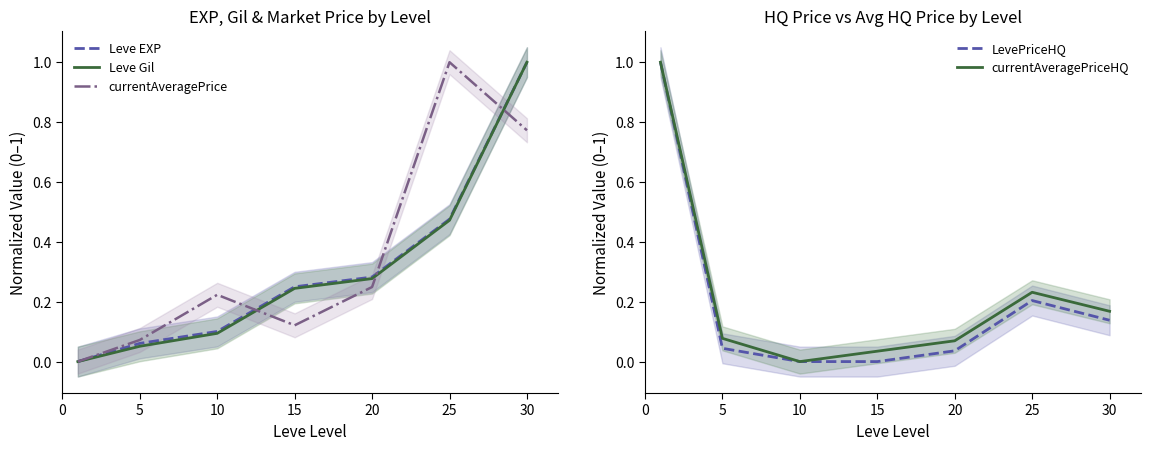

Reading left to right, what are all the values shown in this chart?

Leve EXP: 0.0	0.1	0.1	0.2	0.3	0.5	1.0
Leve Gil: 0.0	0.1	0.1	0.2	0.3	0.5	1.0
currentAveragePrice: 0.0	0.1	0.2	0.1	0.2	1.0	0.8
LevePriceHQ: 1.0	0.0	0.0	0.0	0.0	0.2	0.1
currentAveragePriceHQ: 1.0	0.1	0.0	0.0	0.1	0.2	0.2